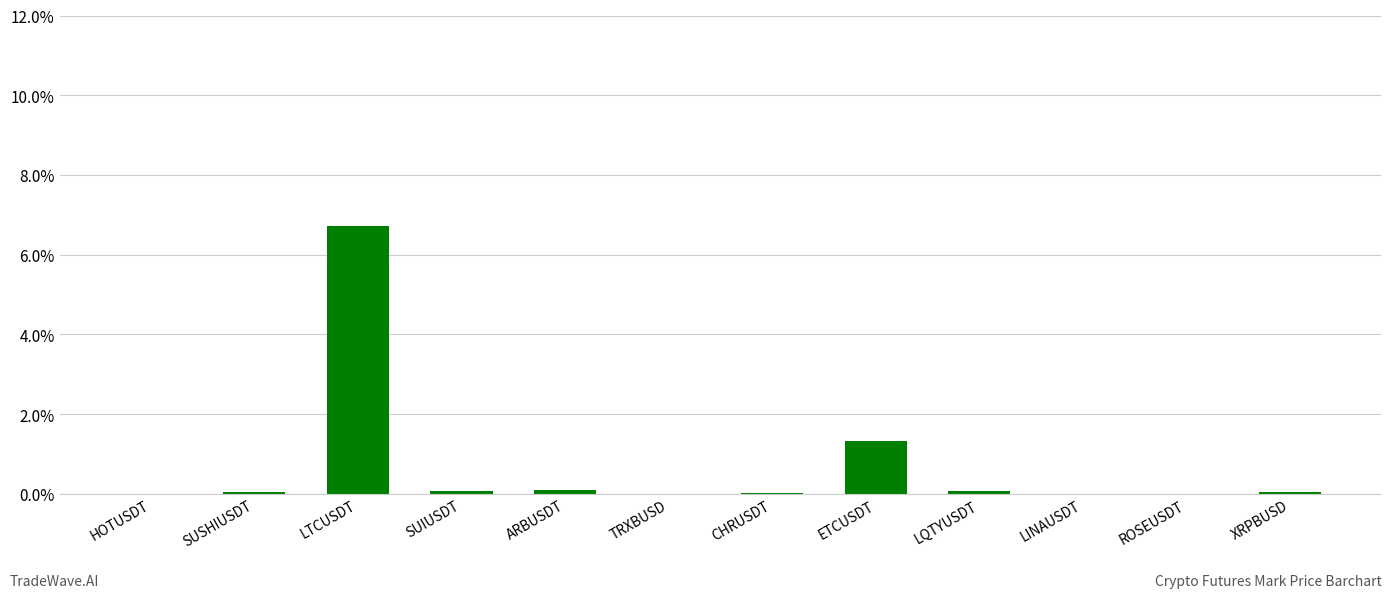

At which label is the value closest to 3?

ETCUSDT